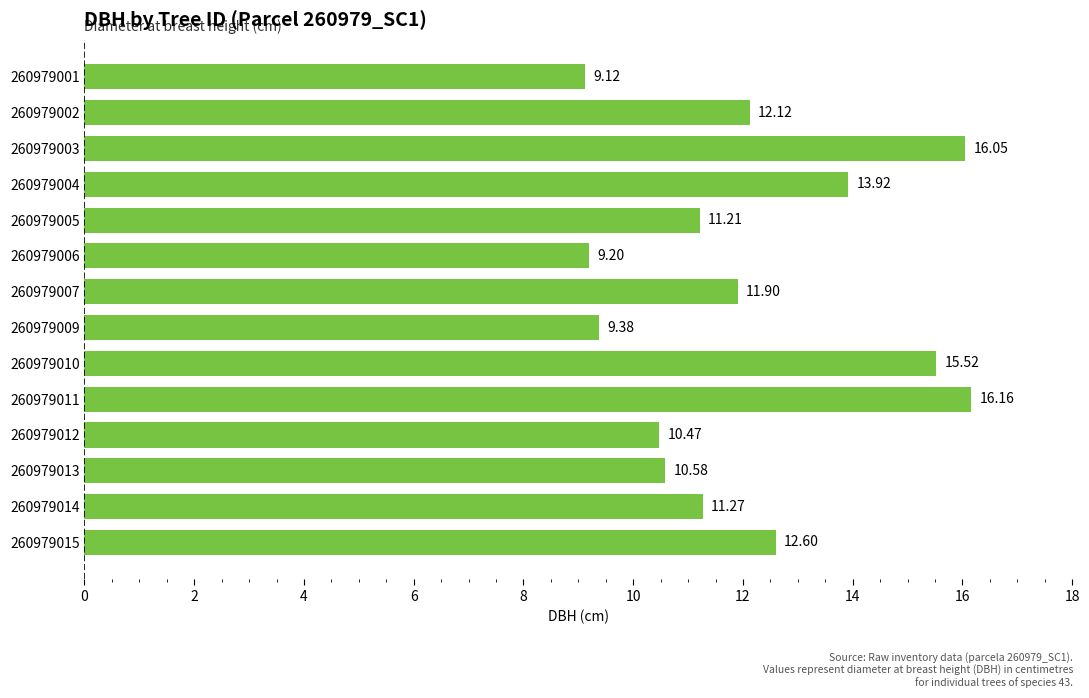

List the labels in order of value, smallest first.

260979001, 260979006, 260979009, 260979012, 260979013, 260979005, 260979014, 260979007, 260979002, 260979015, 260979004, 260979010, 260979003, 260979011